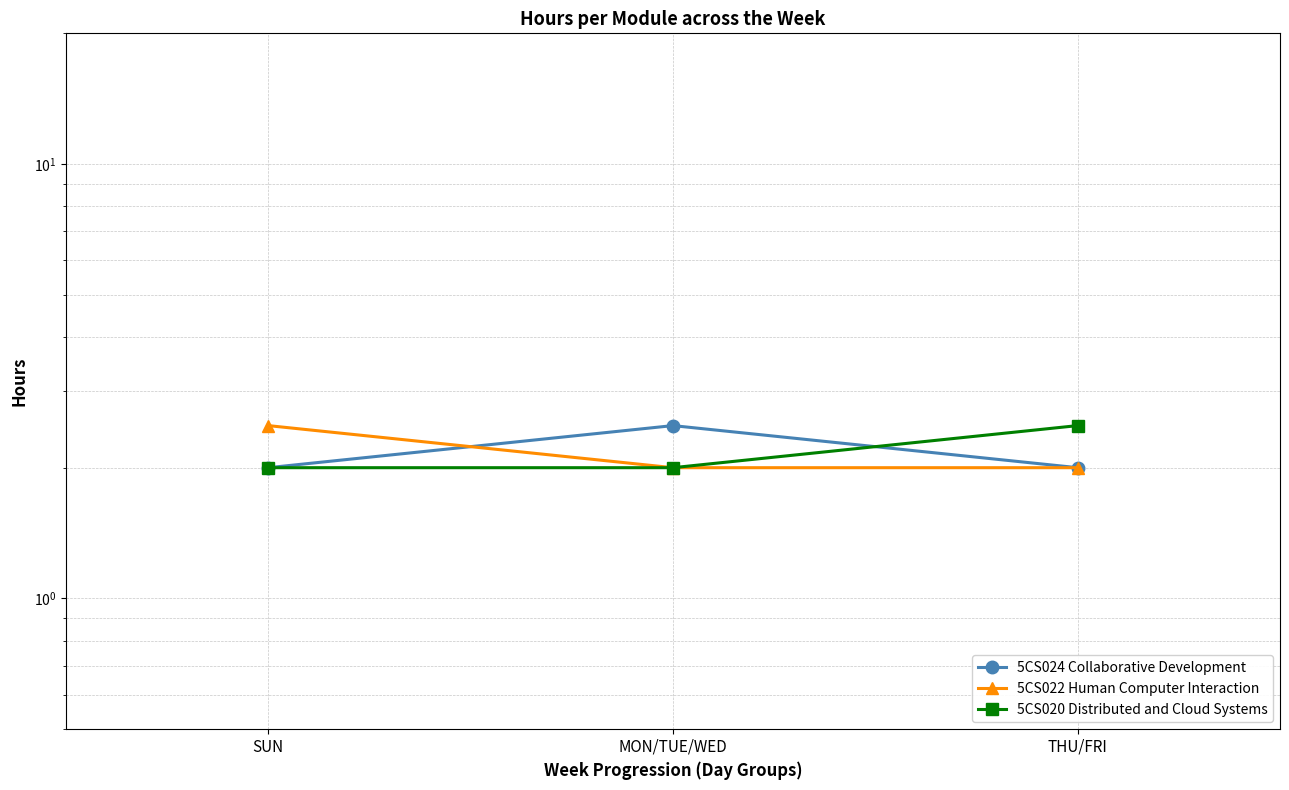

How many 5CS024 Collaborative Development values are between 2 and 3?

3